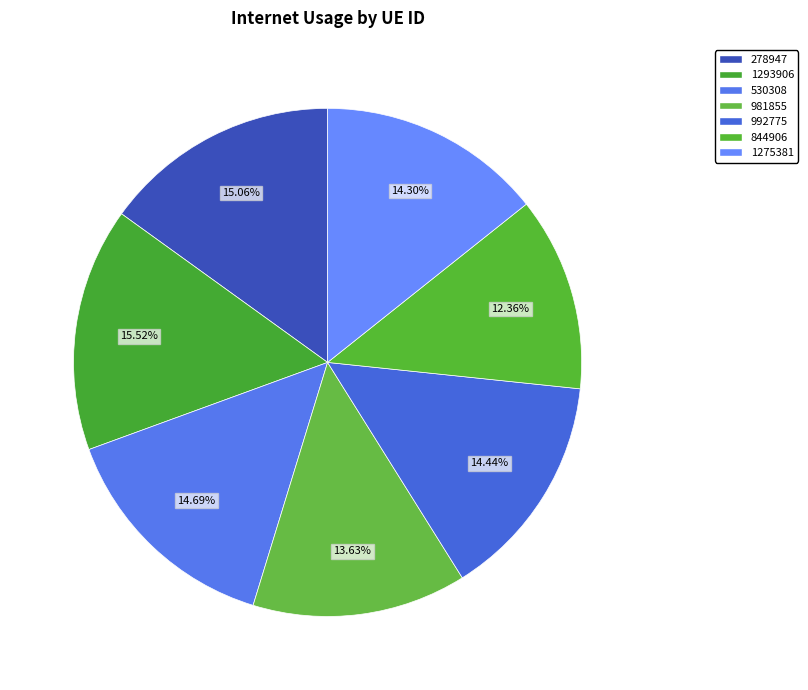

How many slices are in this pie chart?

7